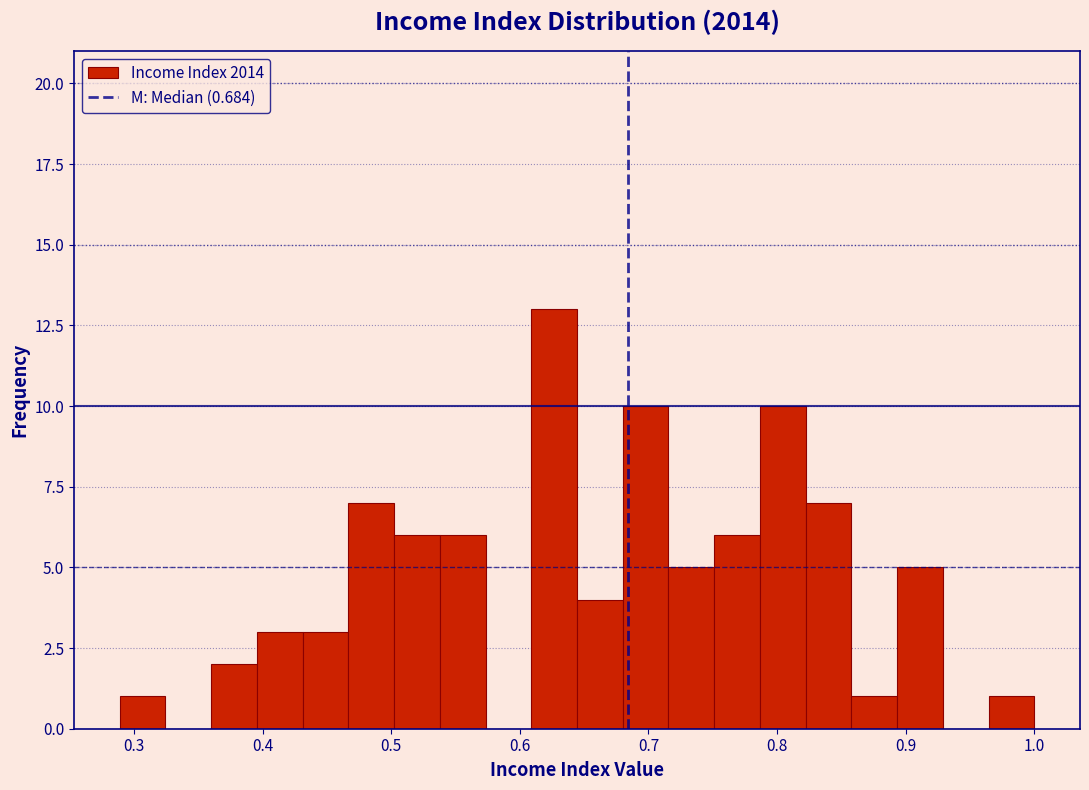

Read against the x-axis, roughly where is the centre of the tallest bar?

0.63